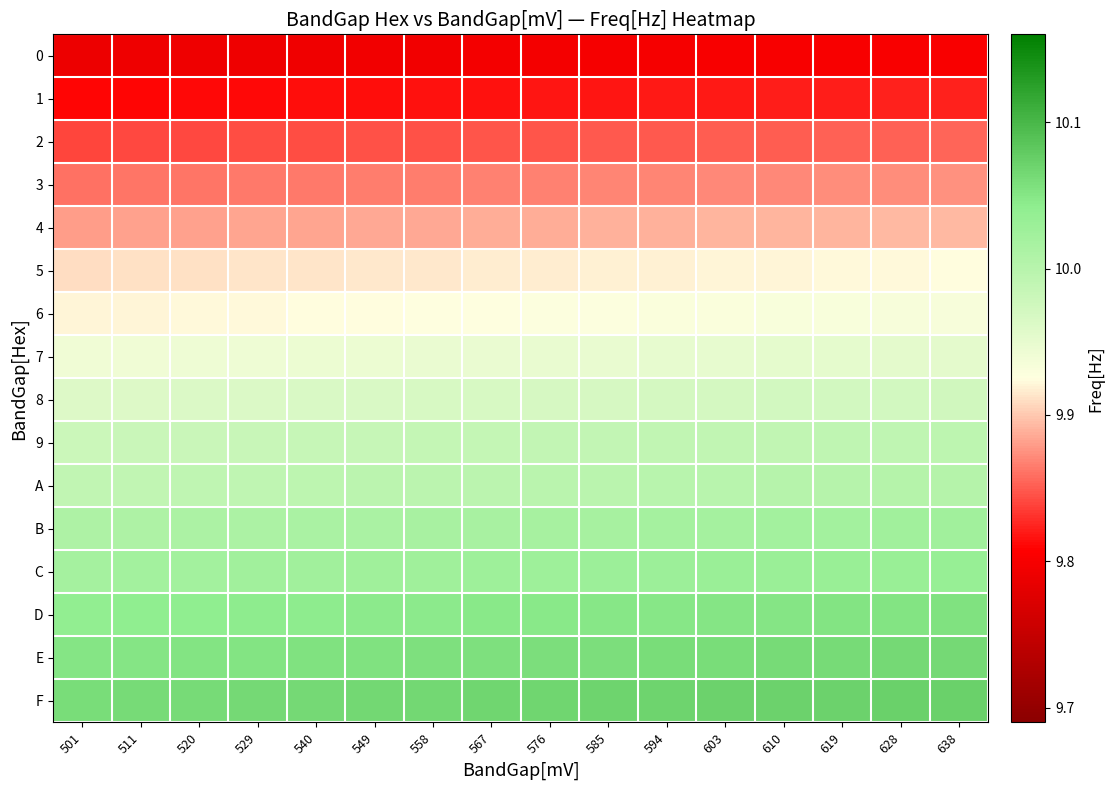

At 529, list the series in order from smallest to largest.

0, 1, 2, 3, 4, 5, 6, 7, 8, 9, A, B, C, D, E, F